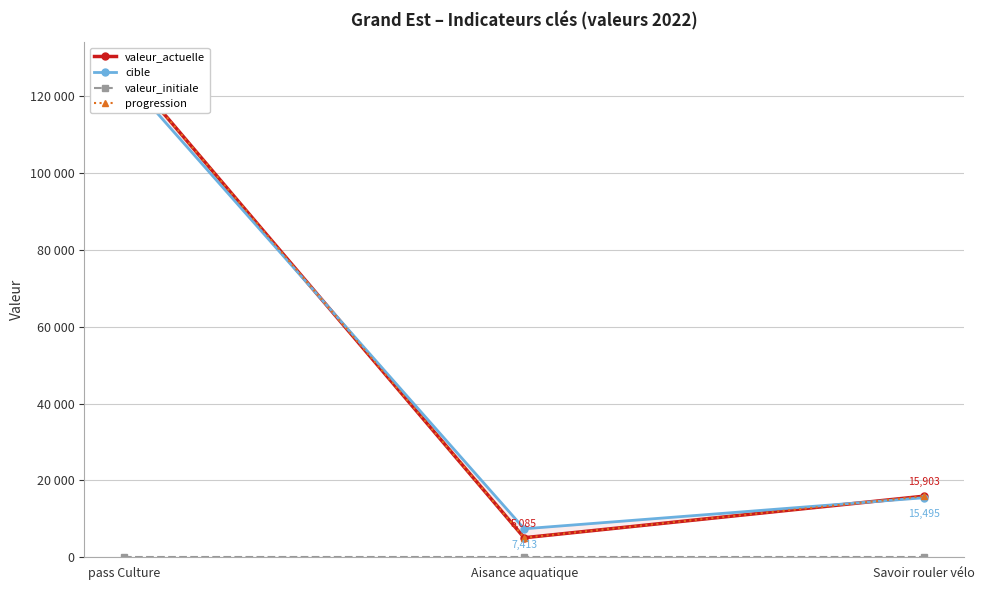

Rank the series at Aisance aquatique from highest to lowest value.

cible, valeur_actuelle, progression, valeur_initiale